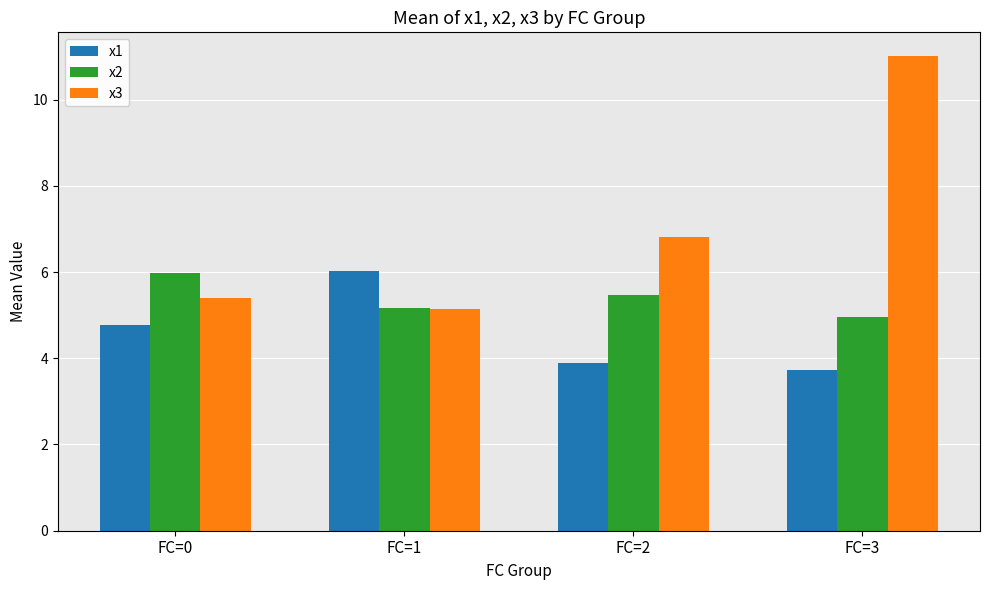

What is the highest value of the x2 series?

6.0